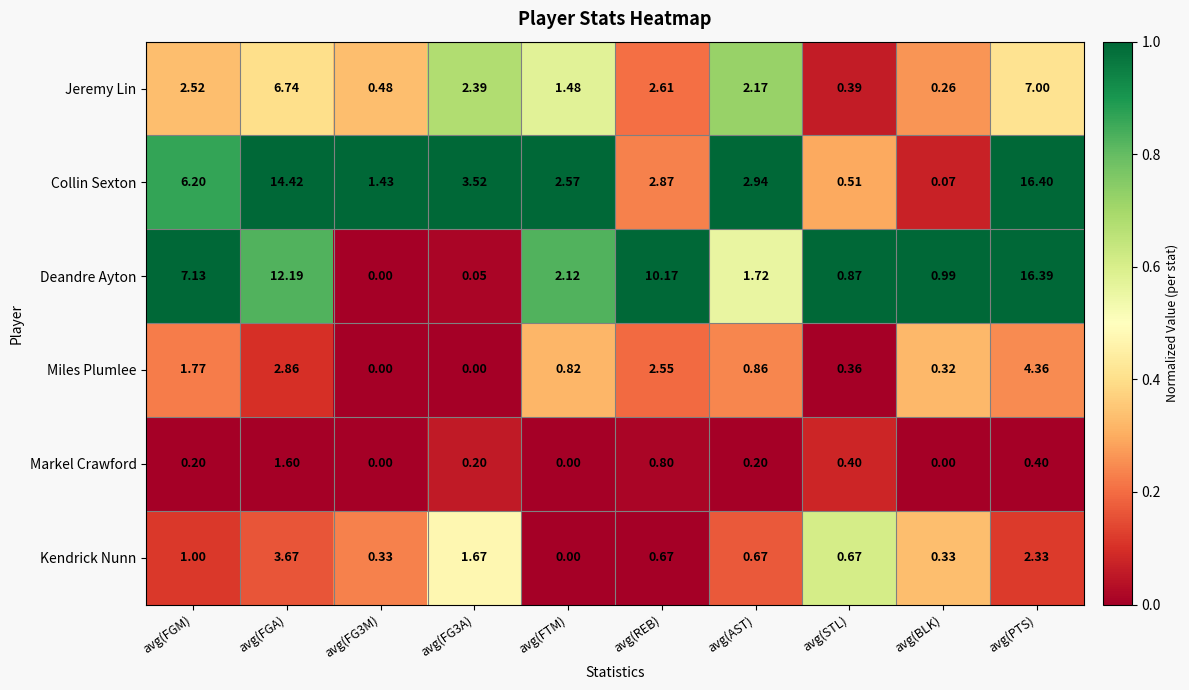

What is the spread (max minus min) of values at avg(AST)?

2.7